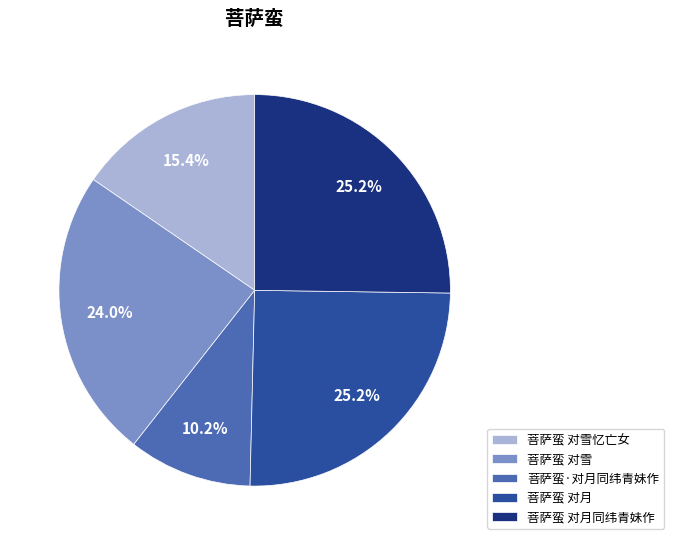

What is the smallest slice in the pie chart?

菩萨蛮·对月同纬青妹作